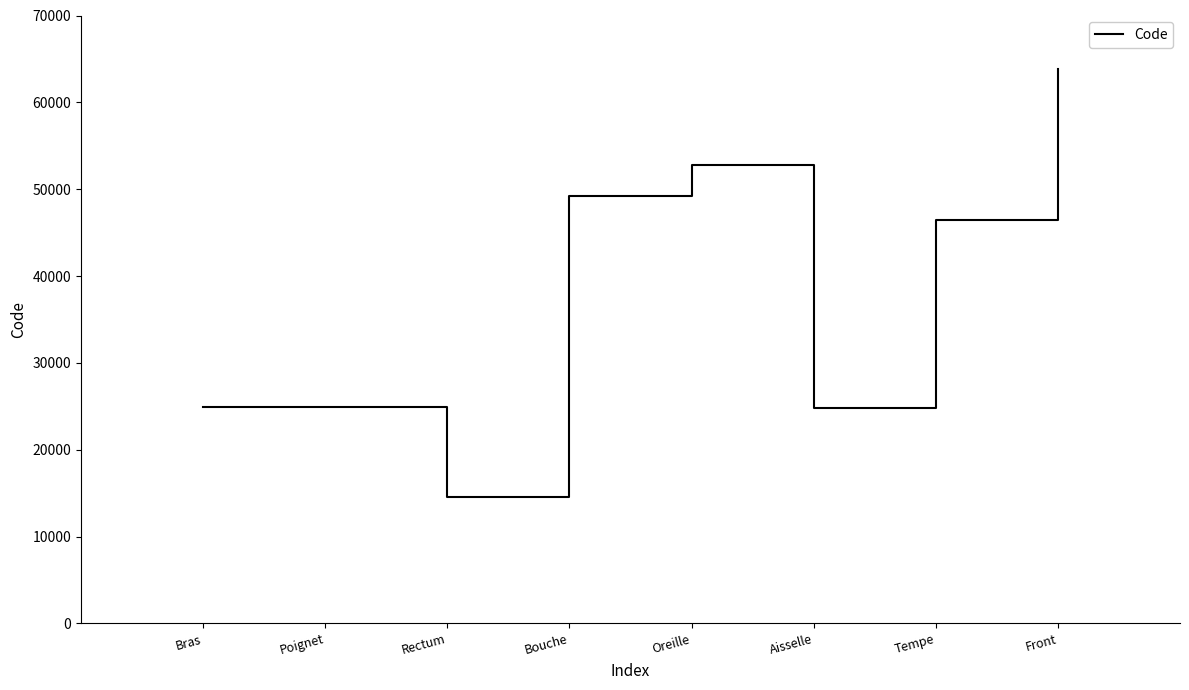

How many lines are shown in the chart?

1